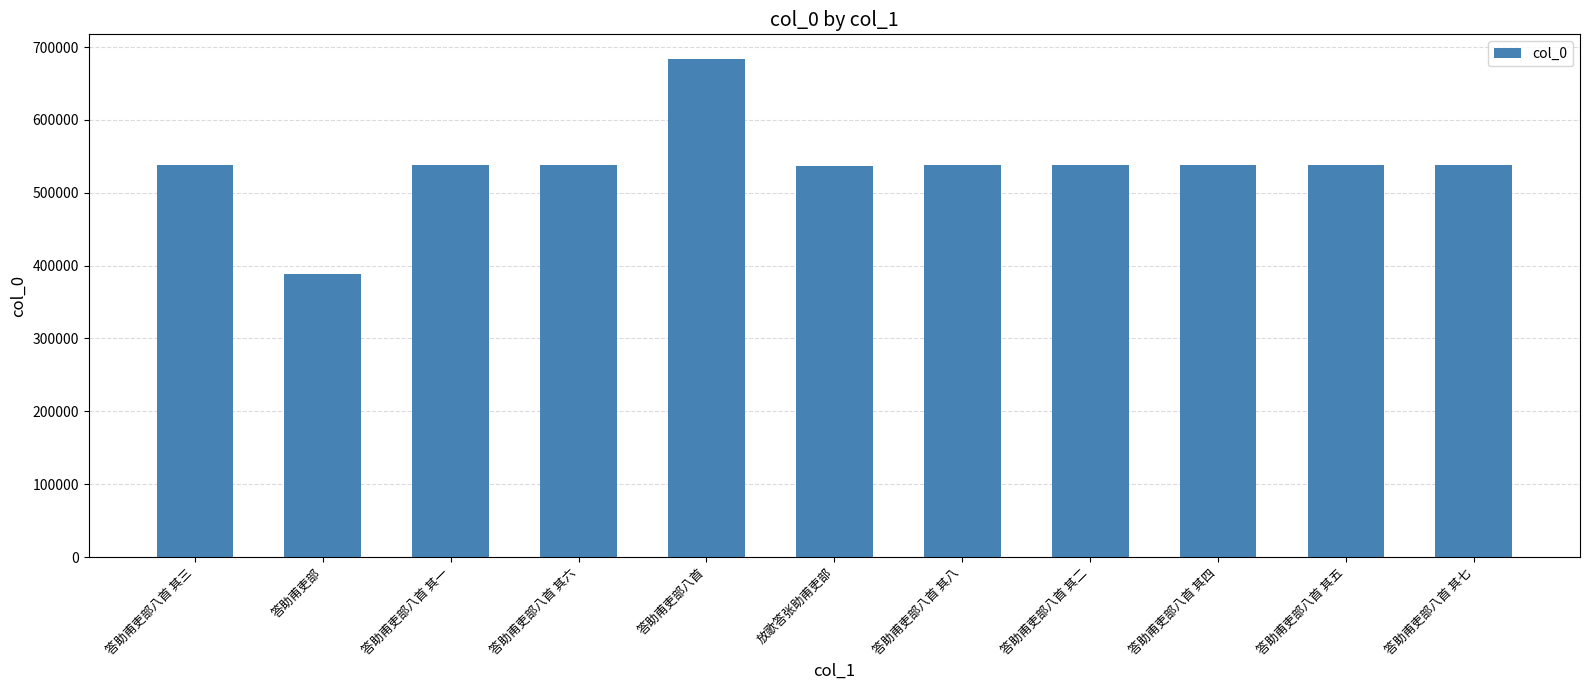

At which category does the chart reach its minimum across all series?

答助甫吏部